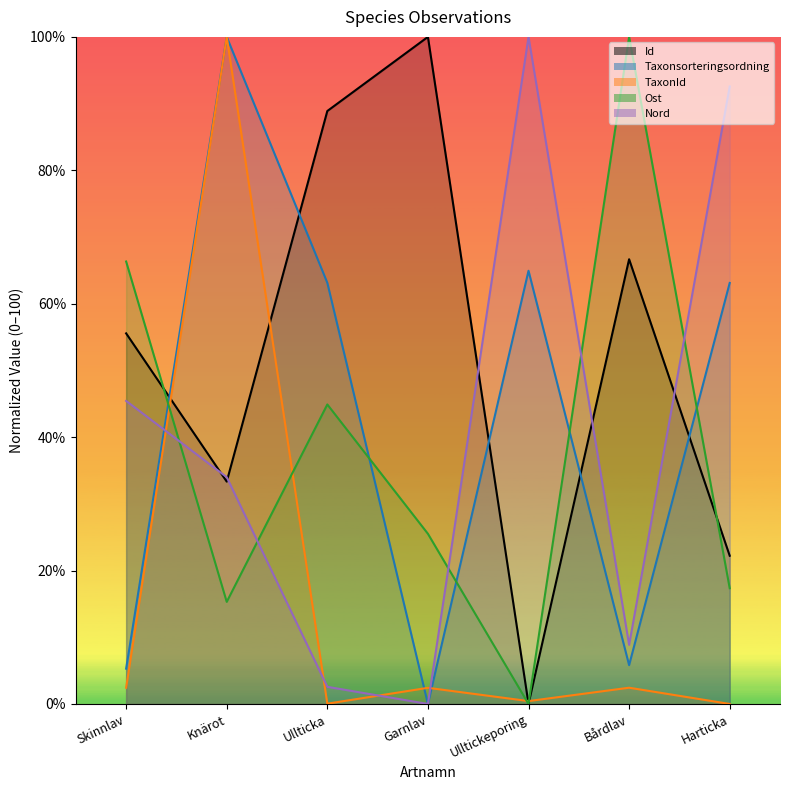

Which series has the widest spread of values?

Id